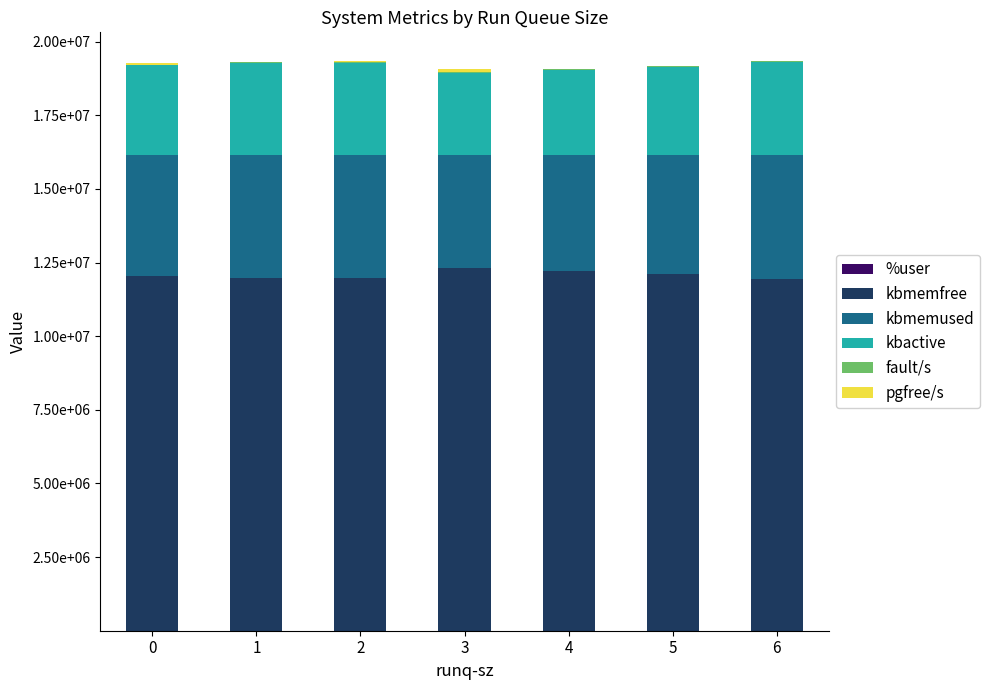

Are the bars horizontal?

No